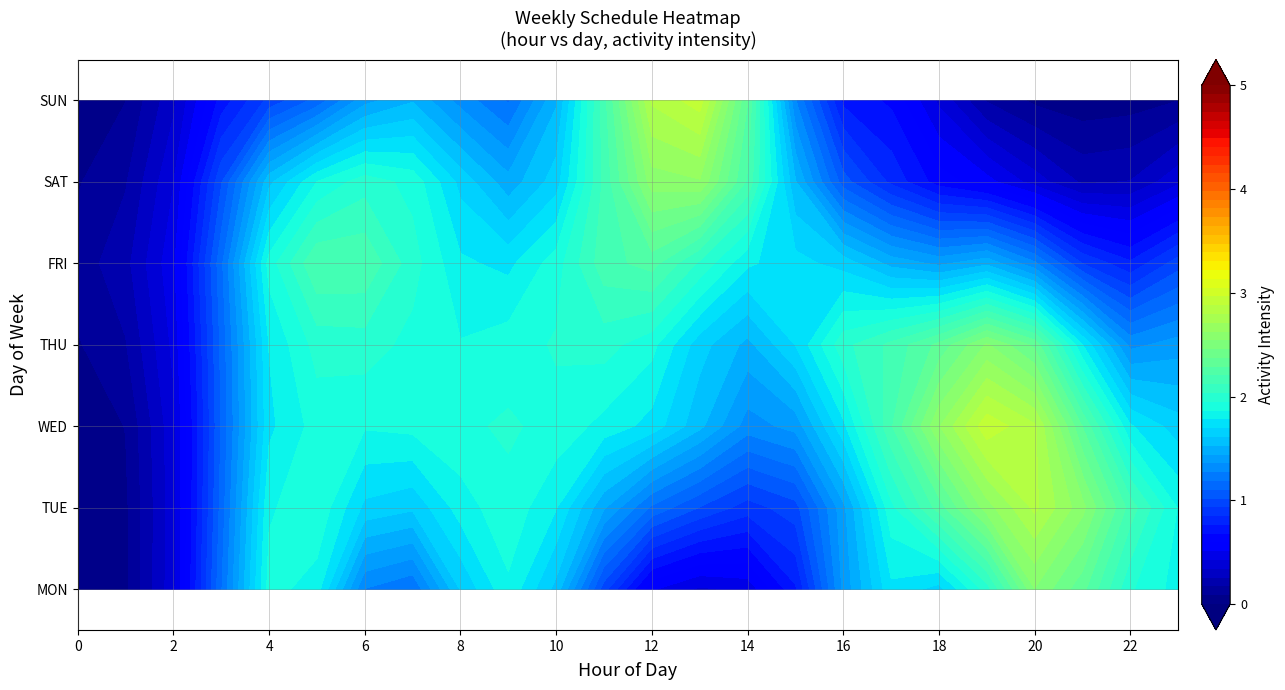

Rank the series at 12 from highest to lowest value.

2, 4, 6, 5, 0, 1, 3